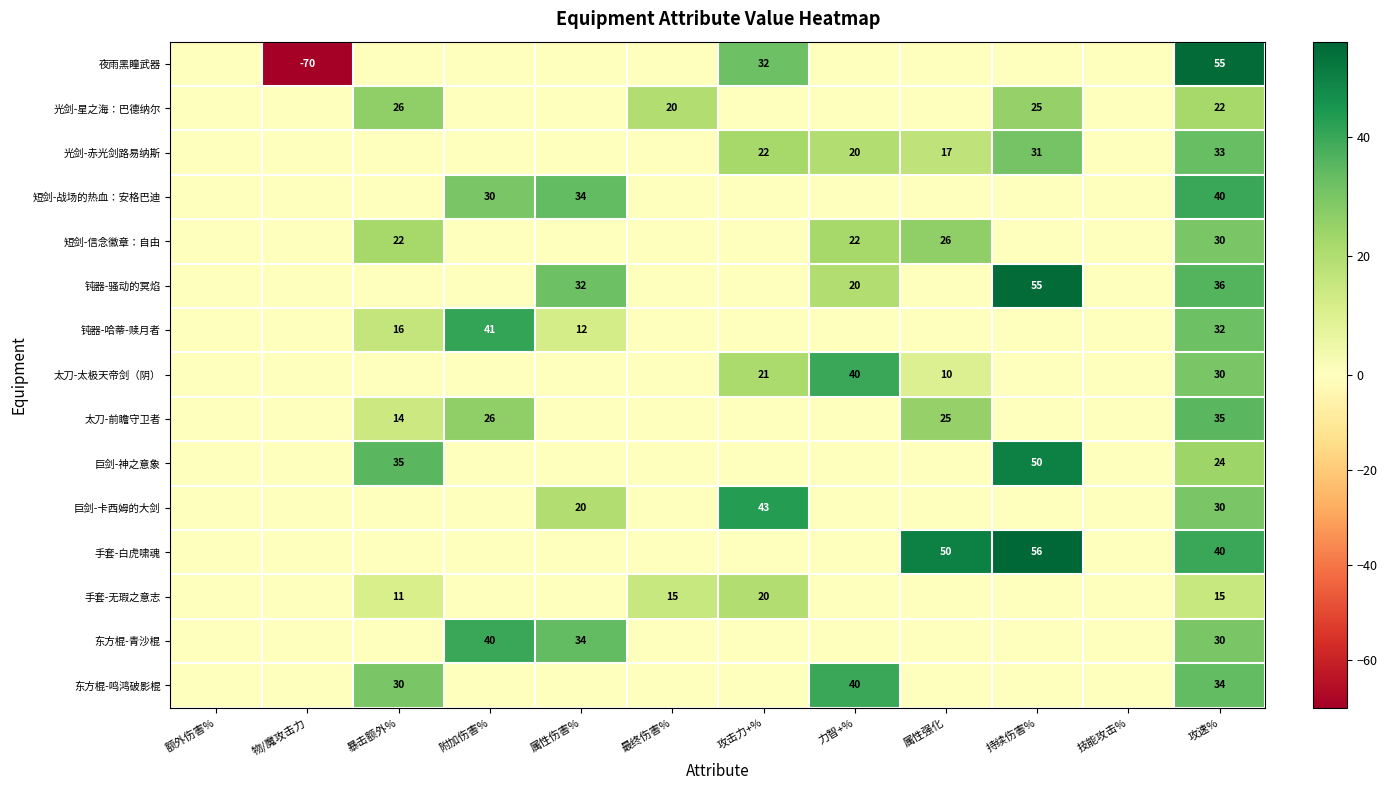

At how many categories does at least one series exceed 46?

3